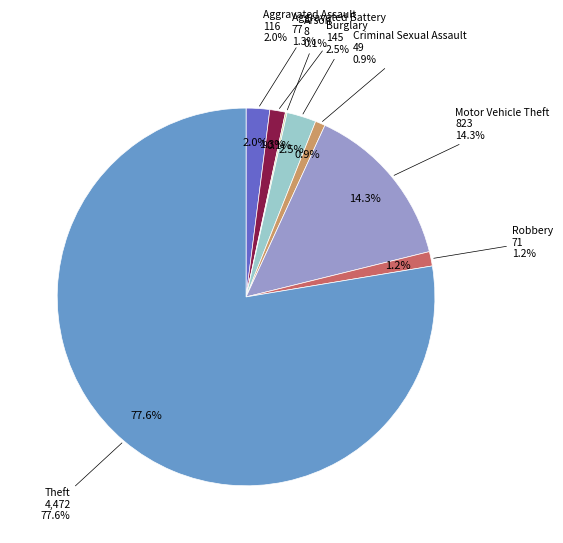

To the nearest percent, what is the combined percentage of Motor Vehicle Theft and Arson?

14%